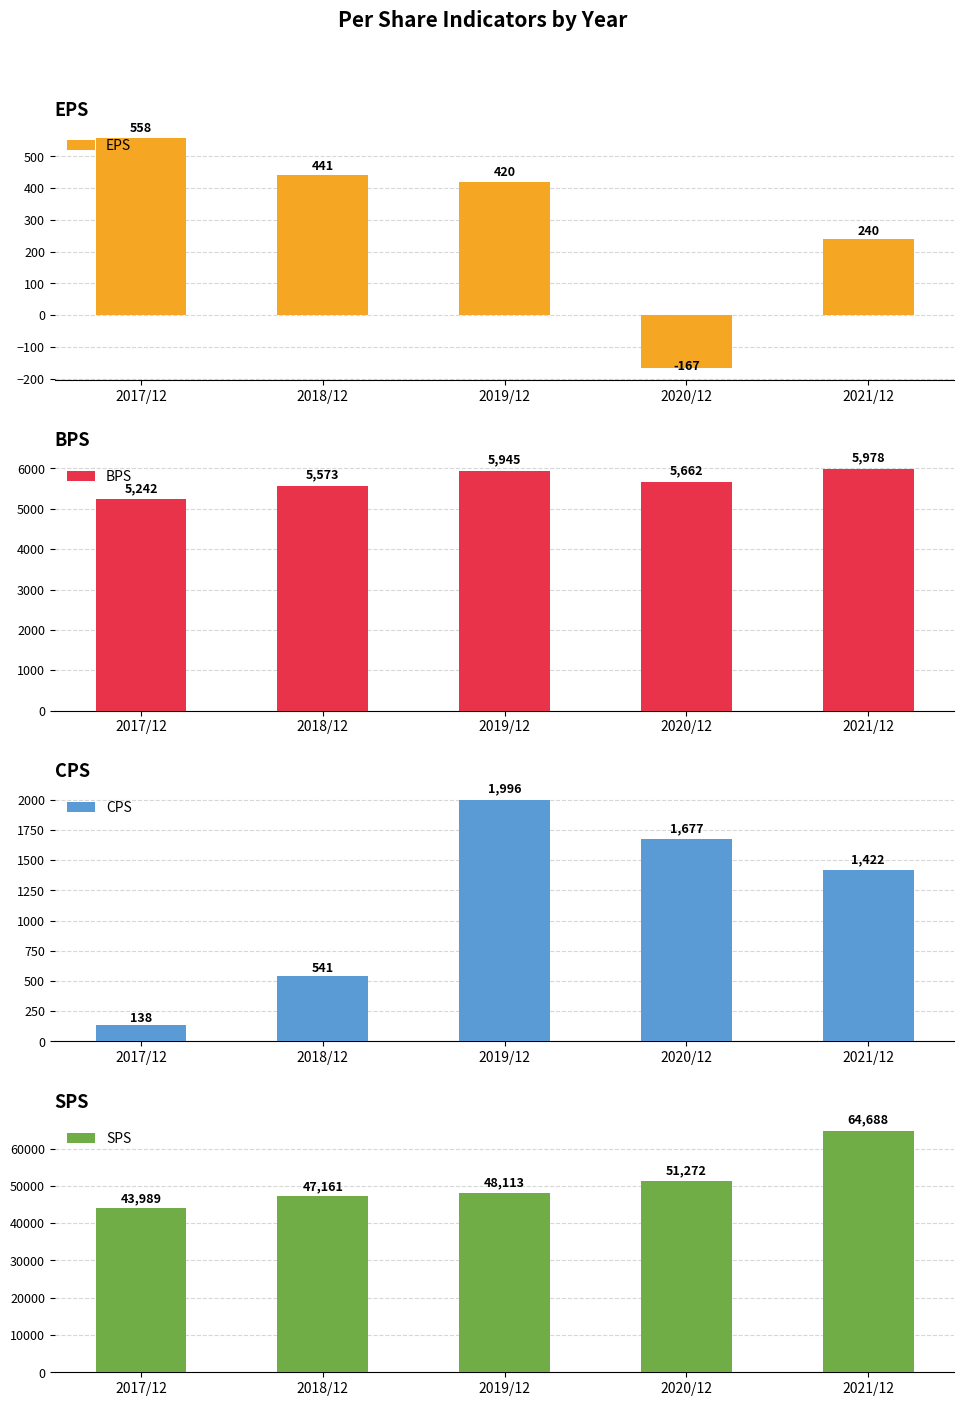

How many values in the SPS series are below 48113?

2